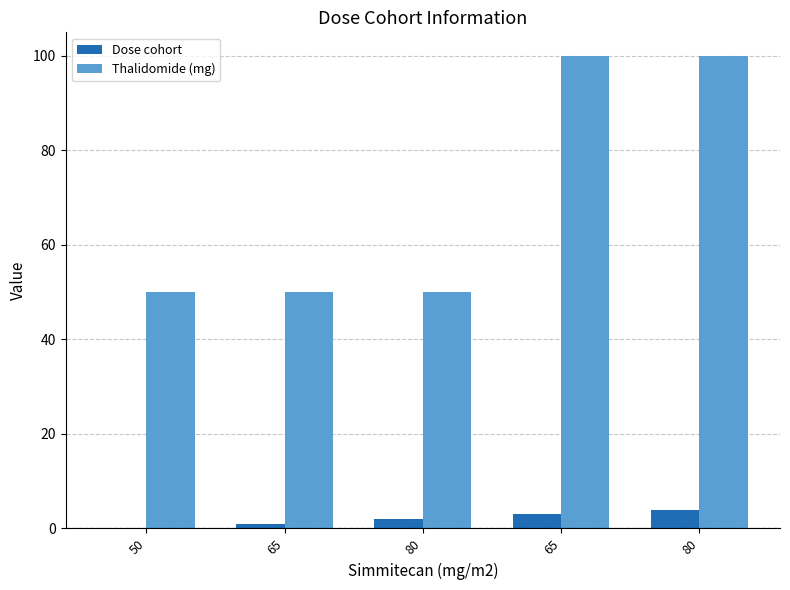

How many distinct data groups are displayed?

2